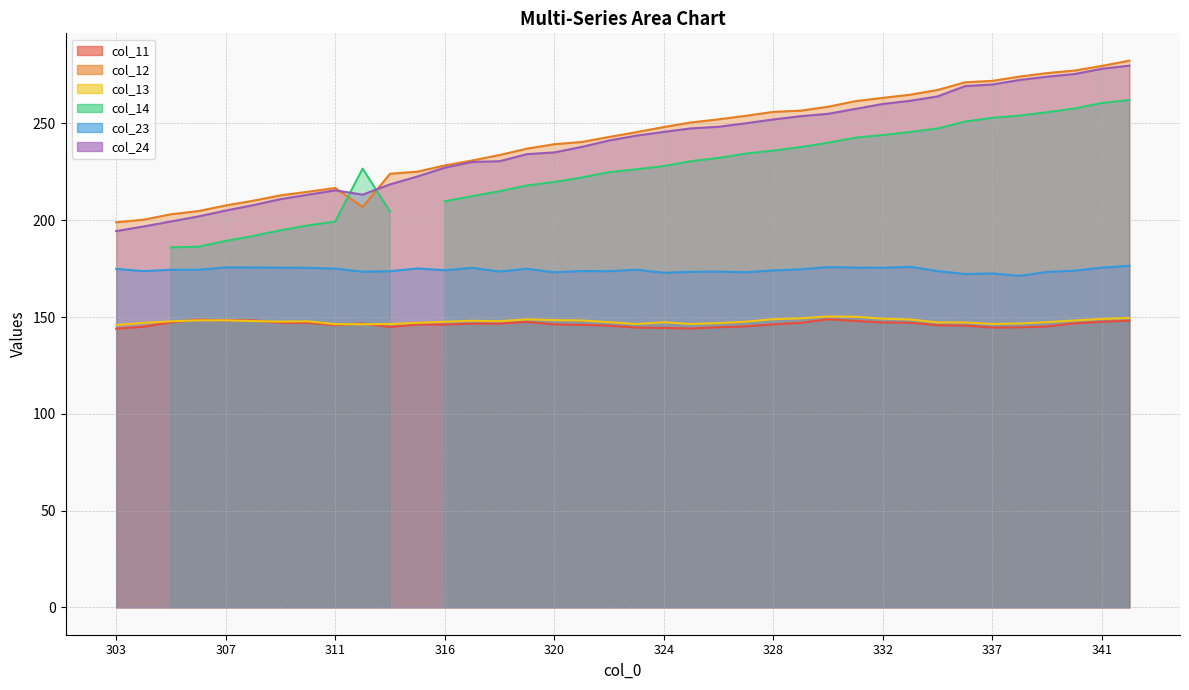

What is the minimum value for col_11?

144.0